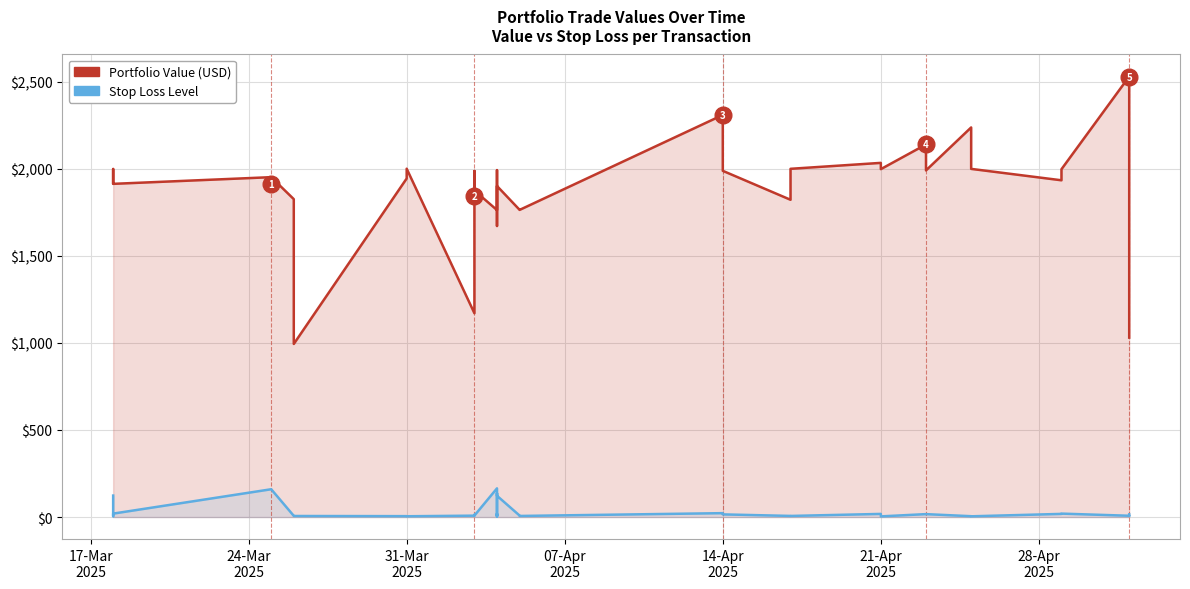

At which category does the chart reach its minimum across all series?

21-Apr 2025